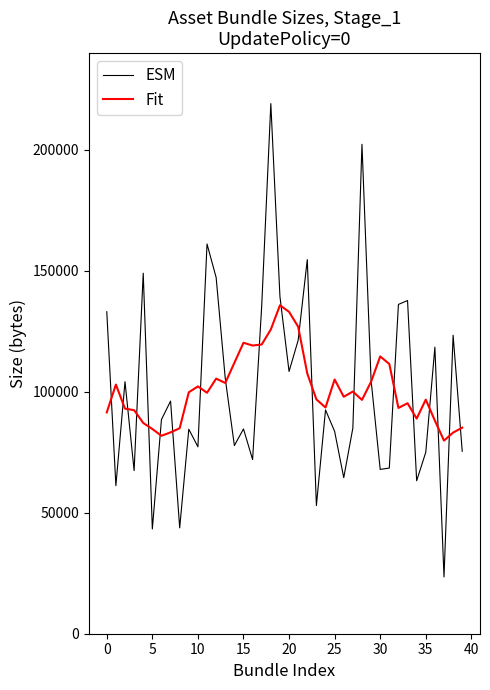

Rank the series by their maximum value, from highest to lowest.

ESM, Fit